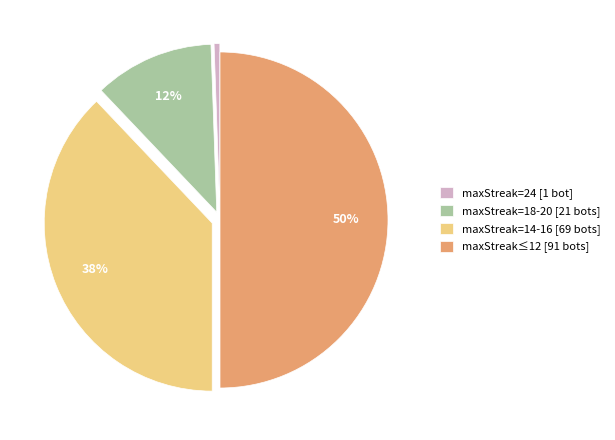

Combined, do maxStreak=24 [1 bot] and maxStreak≤12 [91 bots] account for over 50%?

Yes